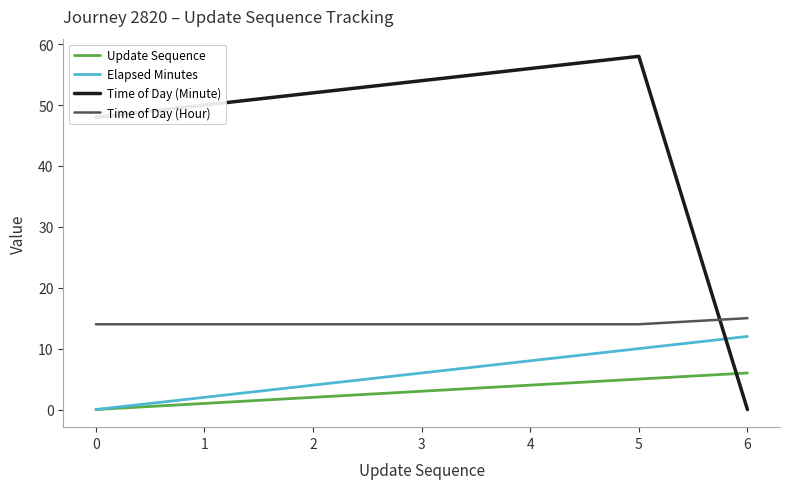

Which series has the widest spread of values?

Time of Day (Minute)